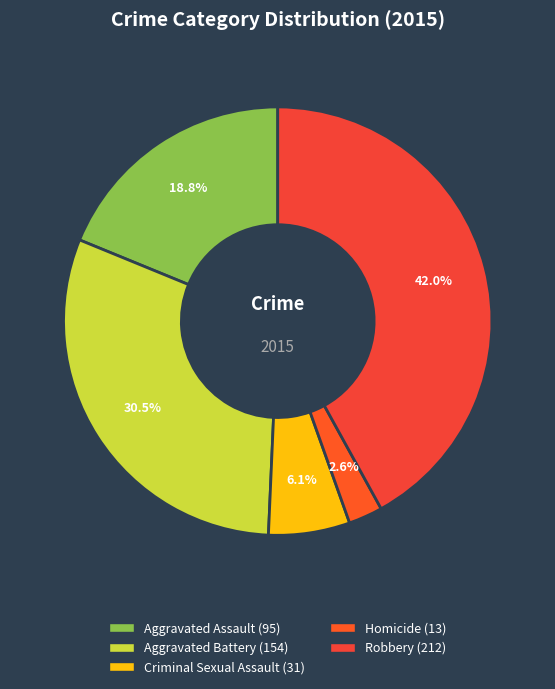

Is it true that Criminal Sexual Assault is 6% of the pie?

True